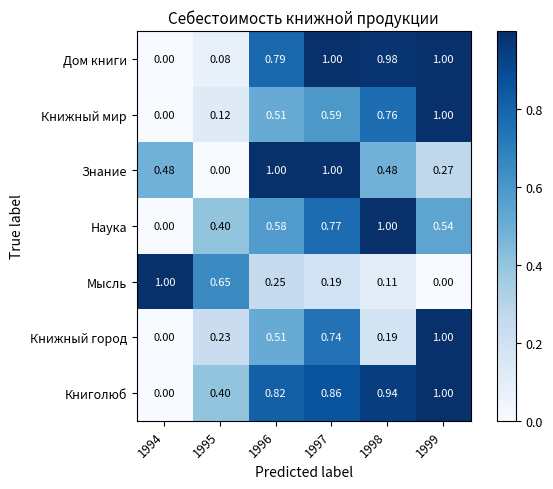

Between 1996 and 1998, which series saw the biggest shift?

Знание